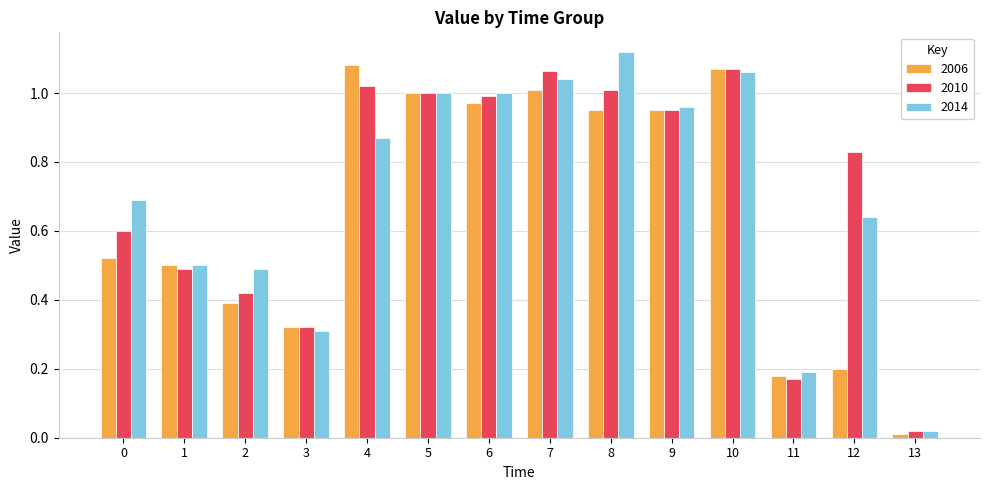

What is the sum of all 2006 values?

9.2